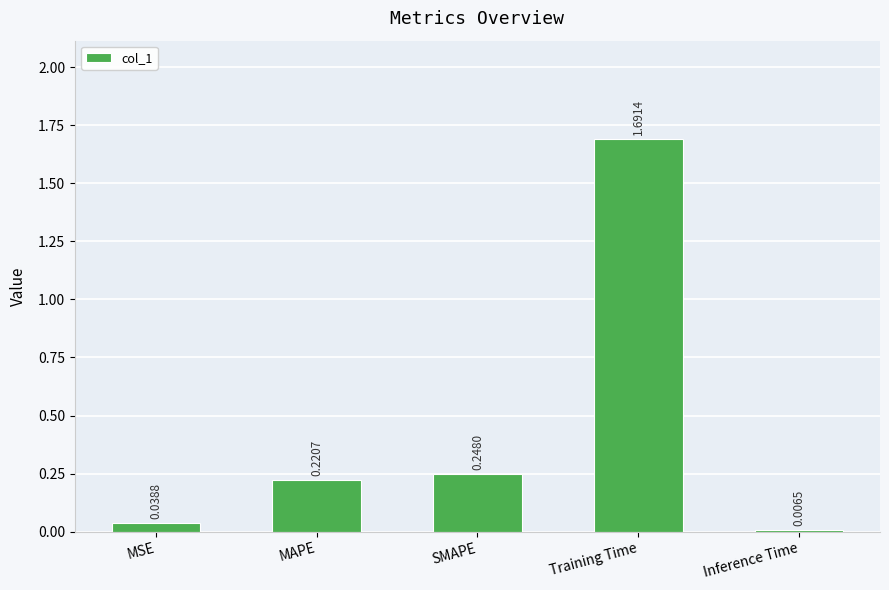

Where is the data nearest to the value 0?

Inference Time